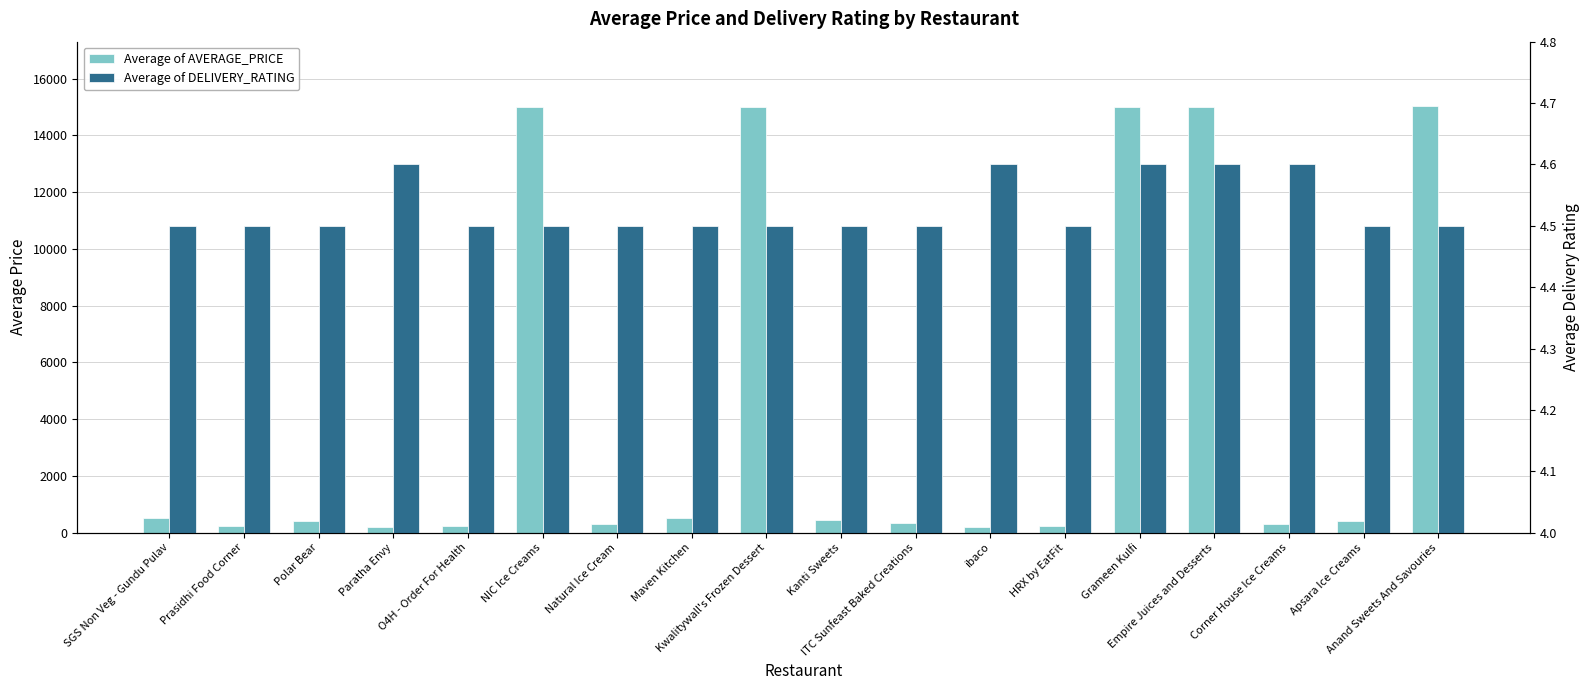

What is the maximum value for Average of AVERAGE_PRICE?

15050.0